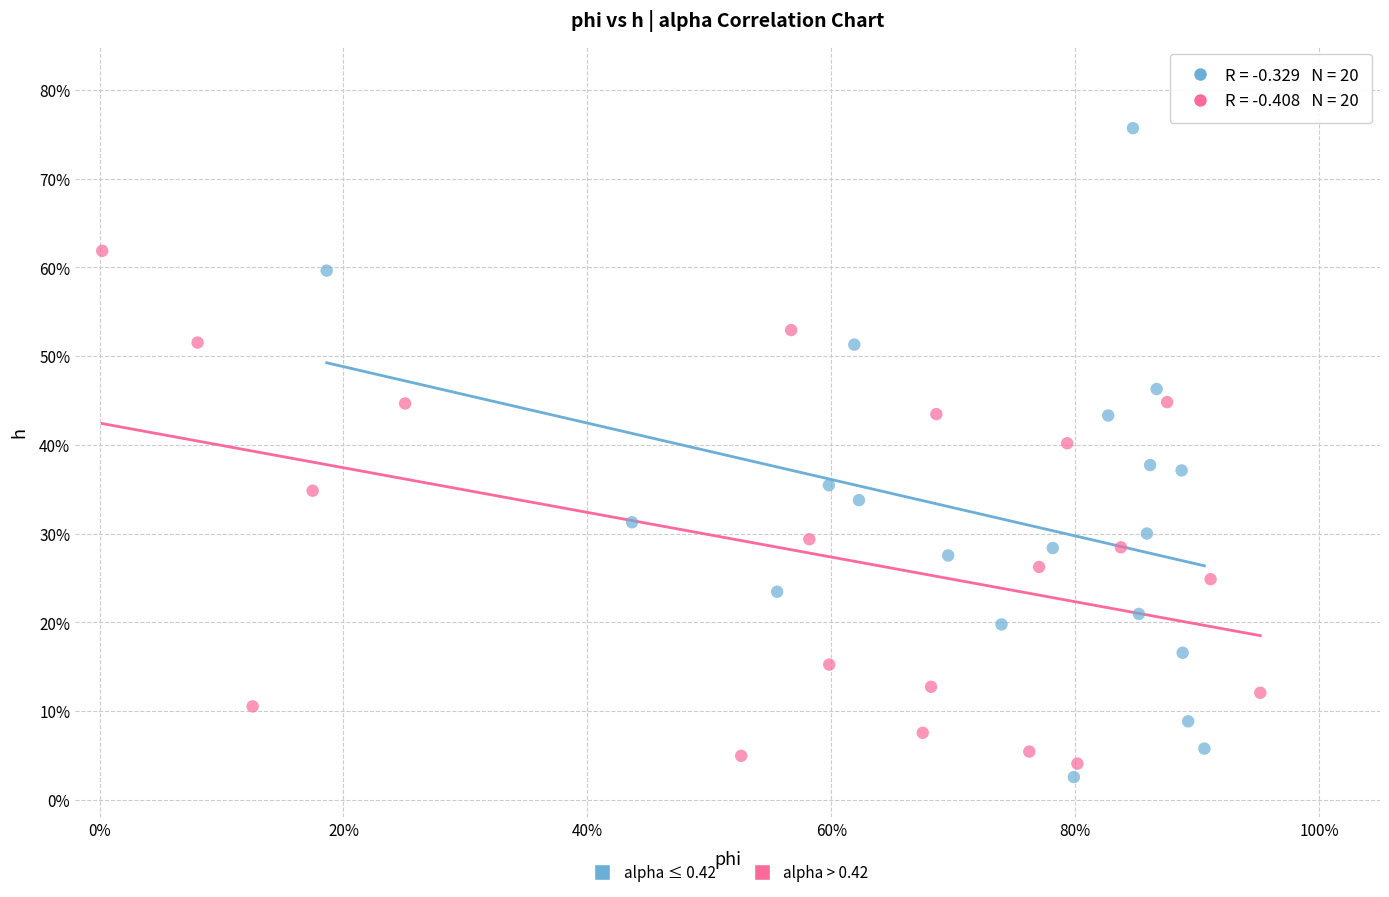

Which series reaches the maximum Y coordinate?

alpha ≤ 0.42